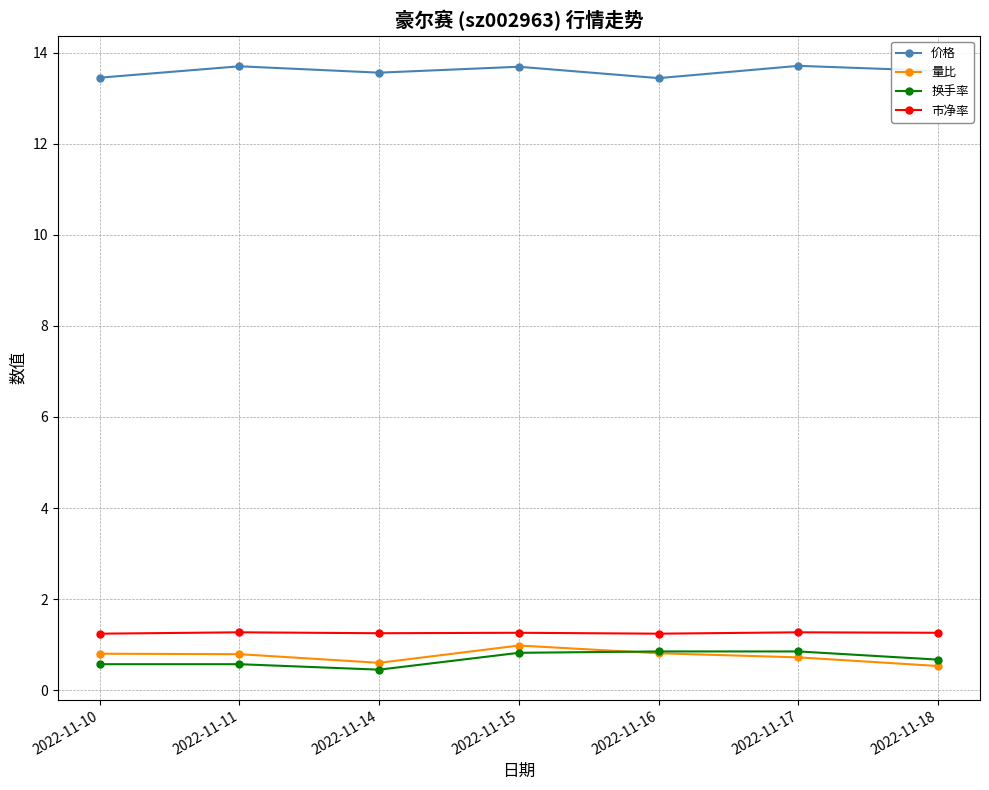

The value of 市净率 at 2022-11-15 is 2.0. True or false?

False